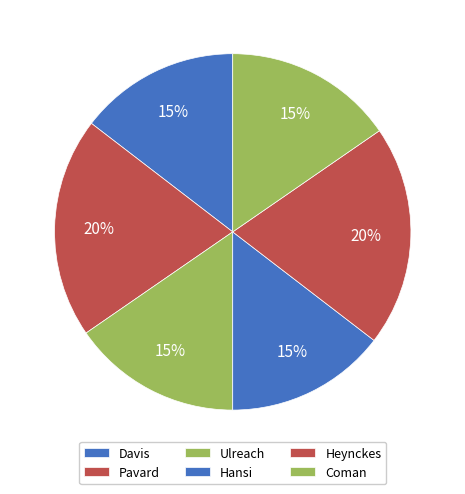

What percentage is NOT represented by Heynckes?

80.0%